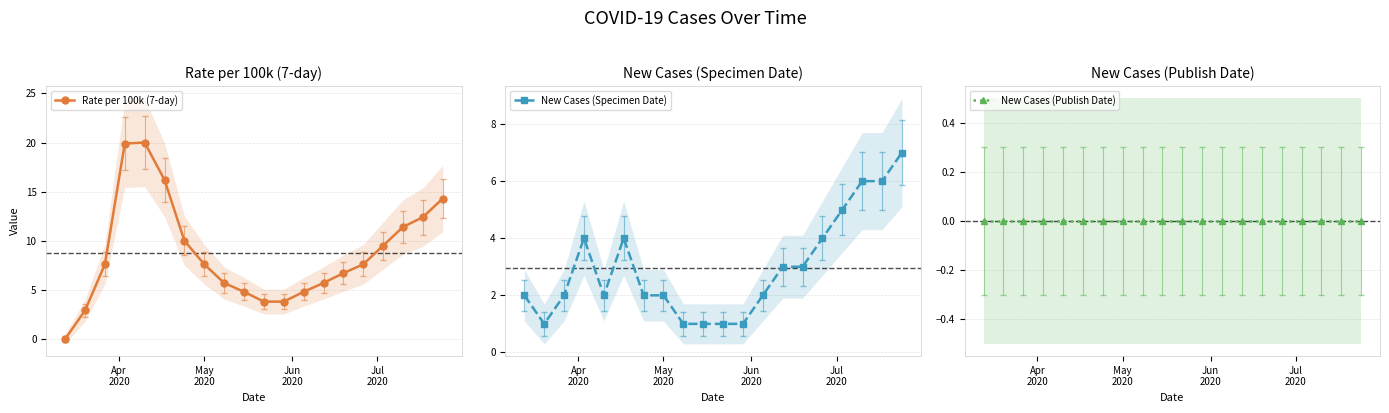

What is the maximum value for Rate per 100k (7-day)?

20.0